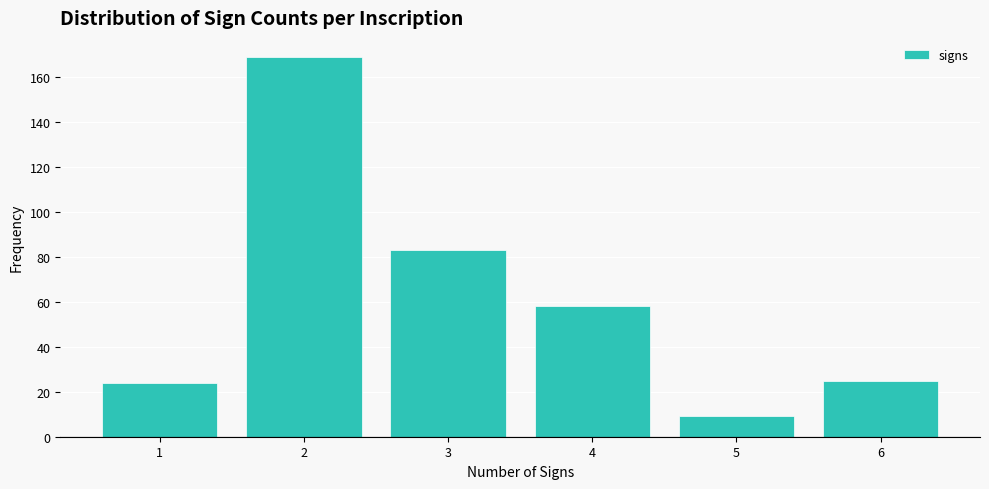

Over which range of the x-axis is the bar tallest?

1.5 to 2.5